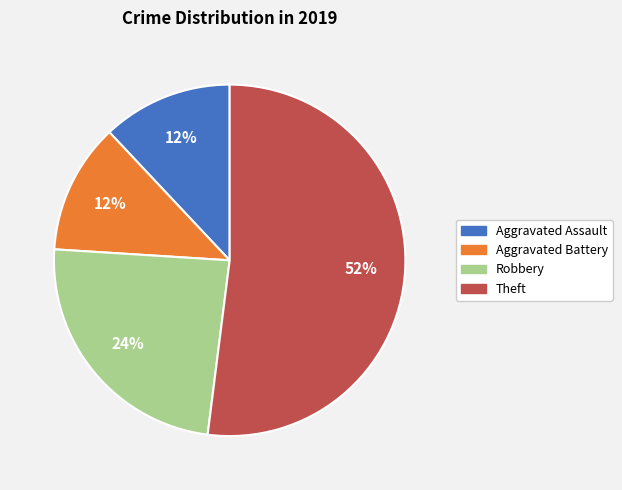

Does any single category account for the majority?

Yes